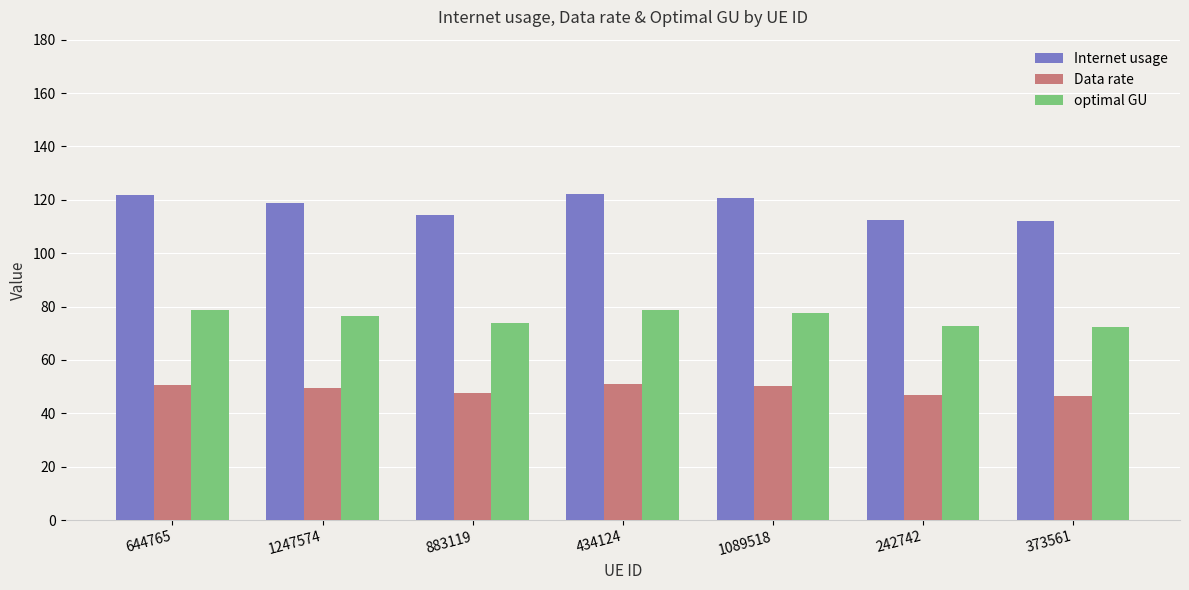

True or false: optimal GU has a value of 77.8 at 1089518.

True